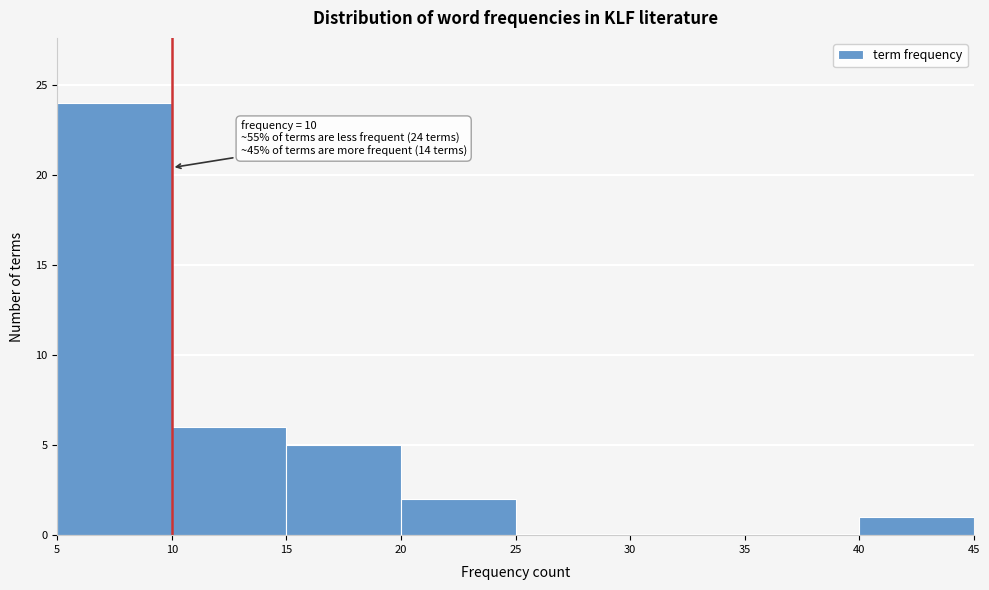

Over which range of the x-axis is the bar tallest?

5 to 10